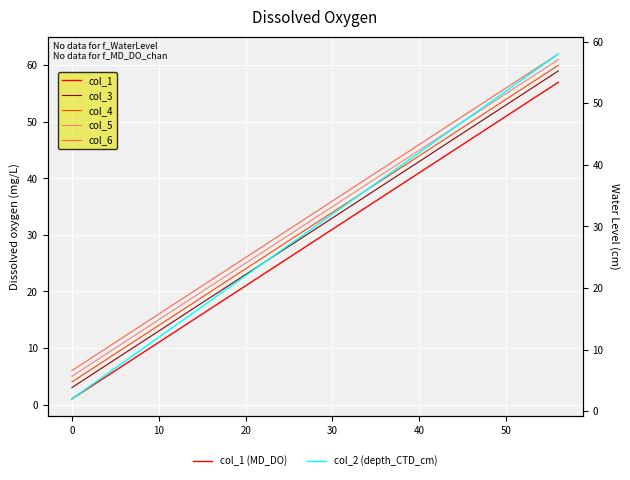

What are all the series names shown in the legend?

col_1, col_3, col_4, col_5, col_6, col_2